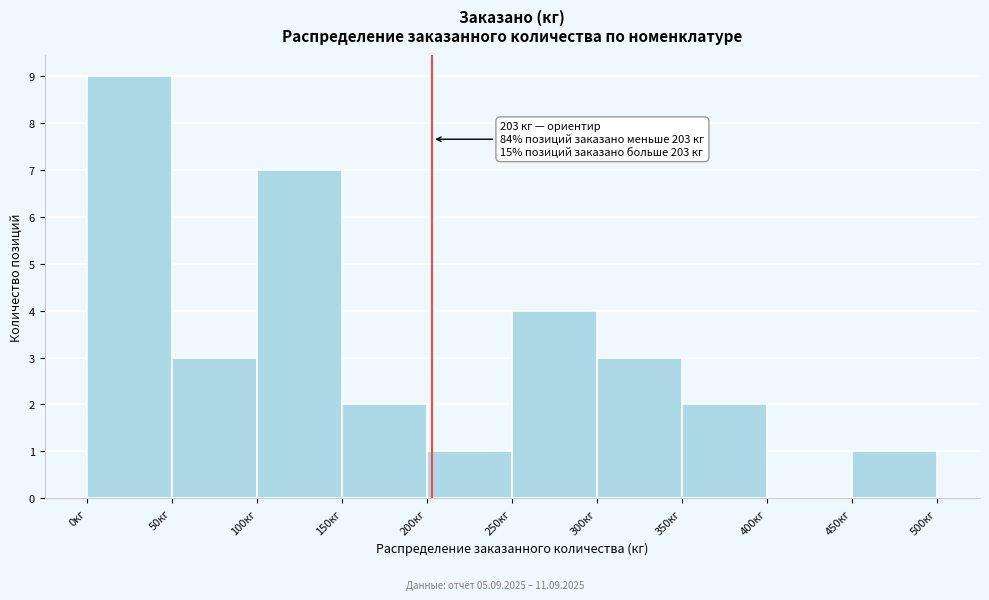

Over which range of the x-axis is the bar tallest?

0 to 50